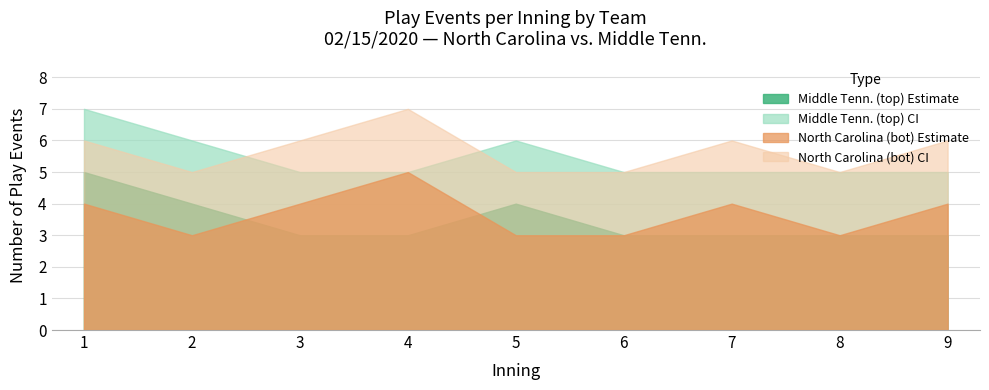

What is the difference between the highest and lowest values at 4?

2